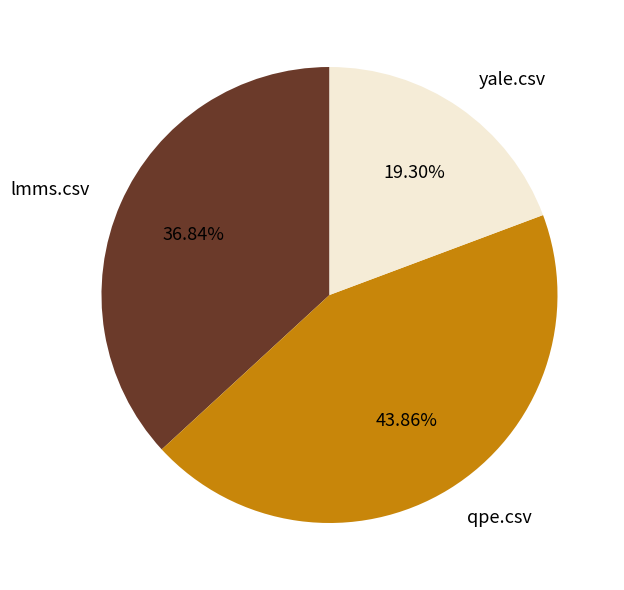

What percentage is the yale.csv slice, to the nearest percent?

19%